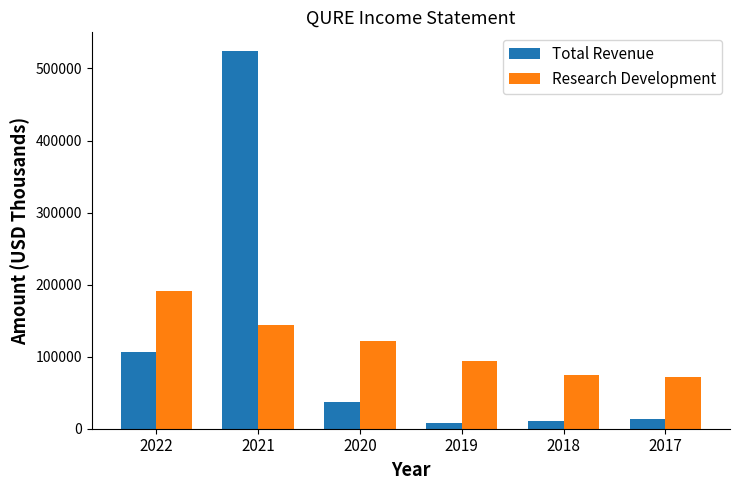

At 2022, list the series in order from largest to smallest.

Research Development, Total Revenue